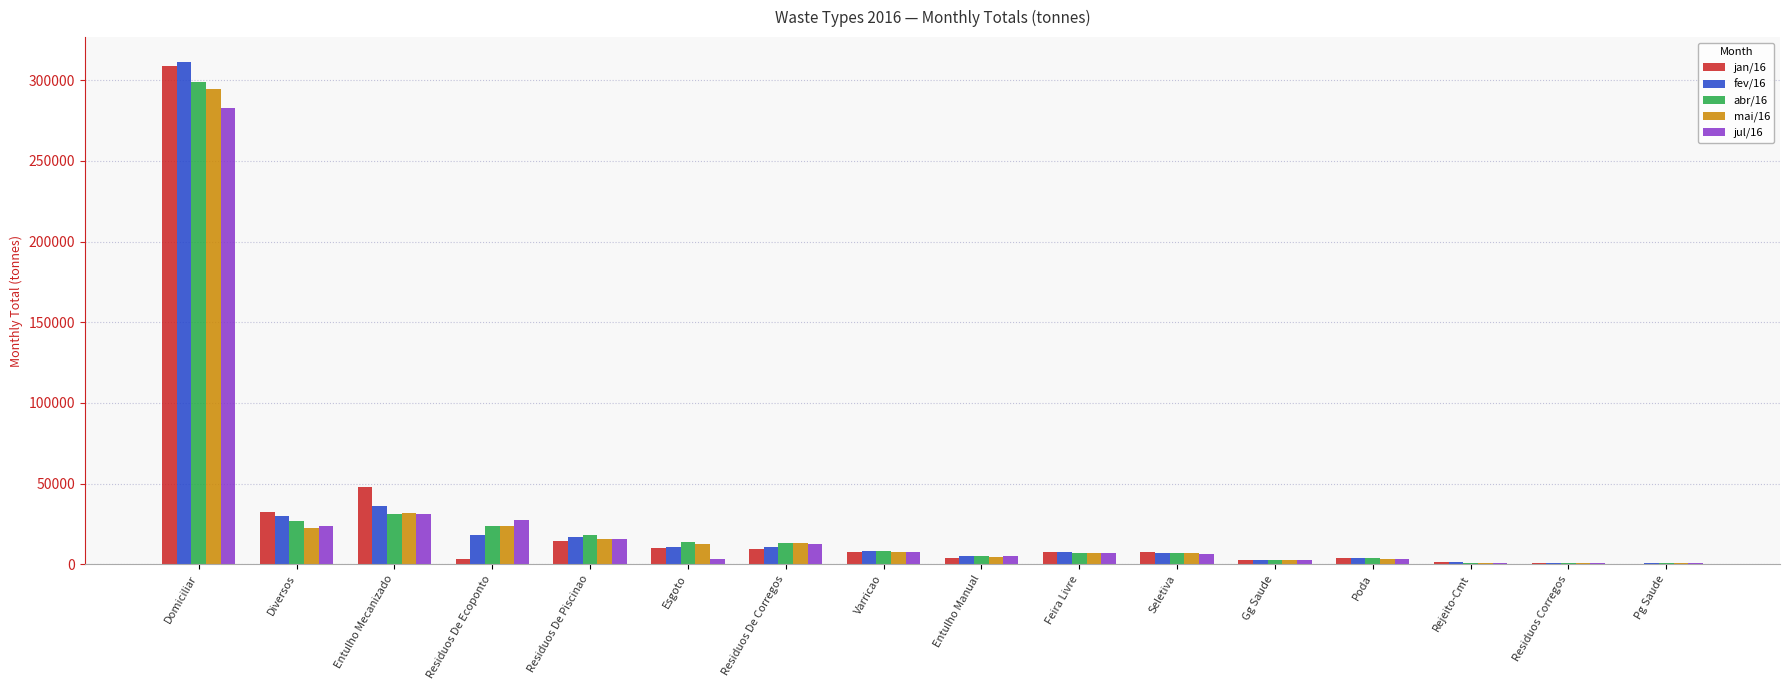

Is the value of fev/16 at Residuos De Ecoponto greater than the value of mai/16 at Domiciliar?

No